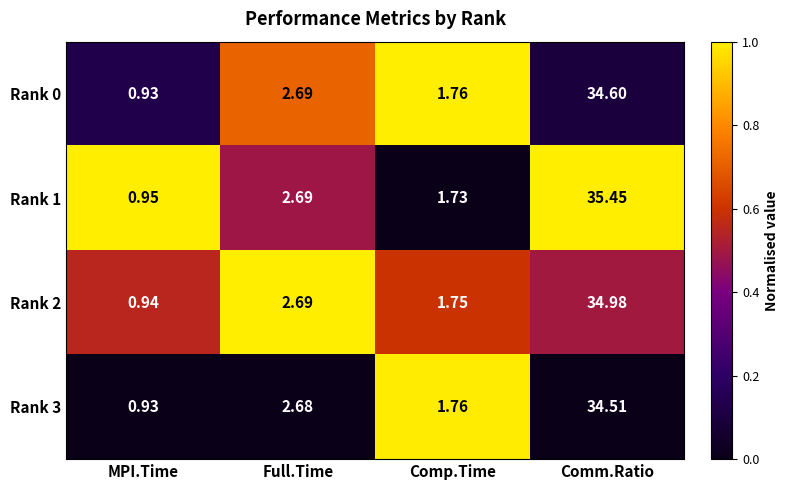

At which label is Rank 0 closest to 17?

Full.Time